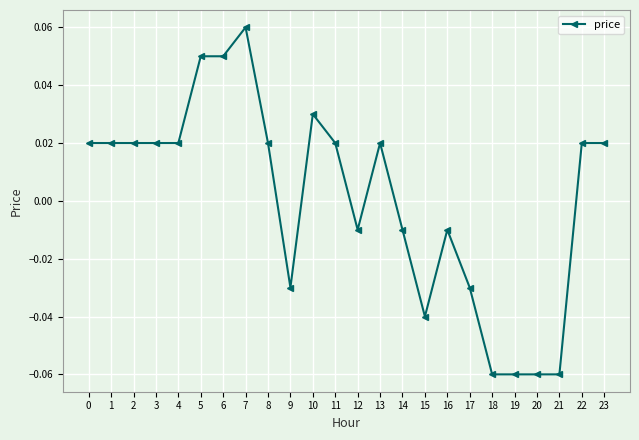

True or false: the data has more than 0 interior local peaks.

True